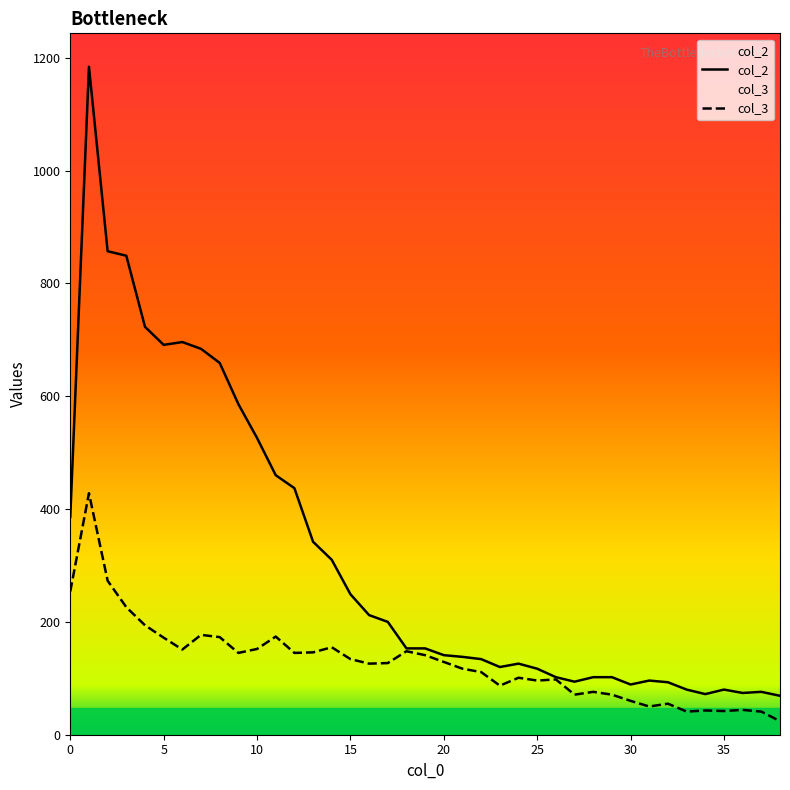

List the series in order of their overall mean, lowest first.

col_3, col_2